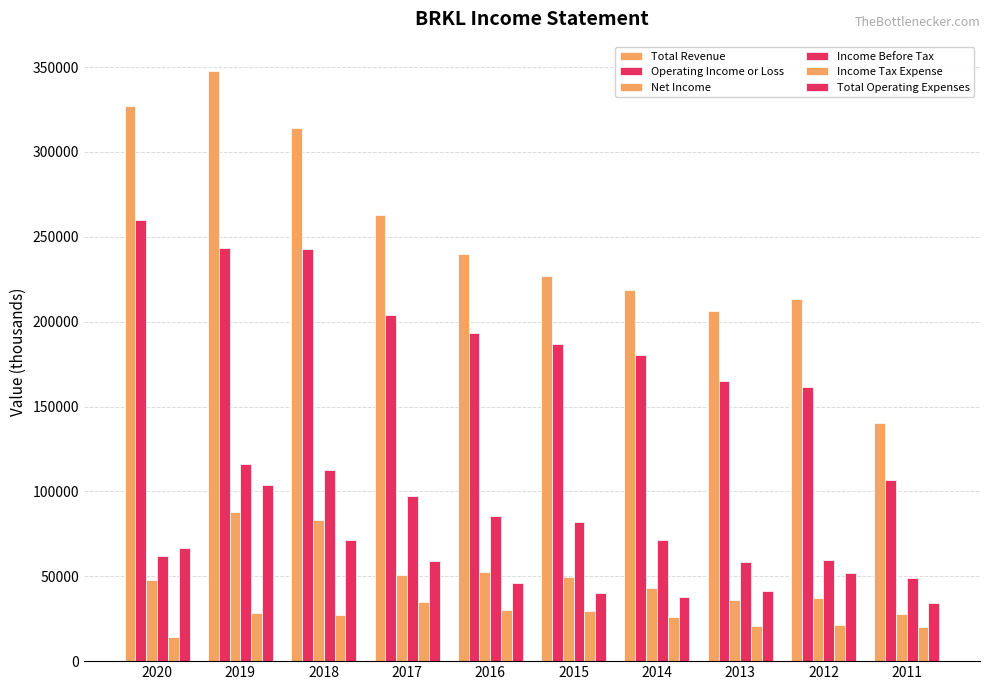

How many bars are there in each group?

6